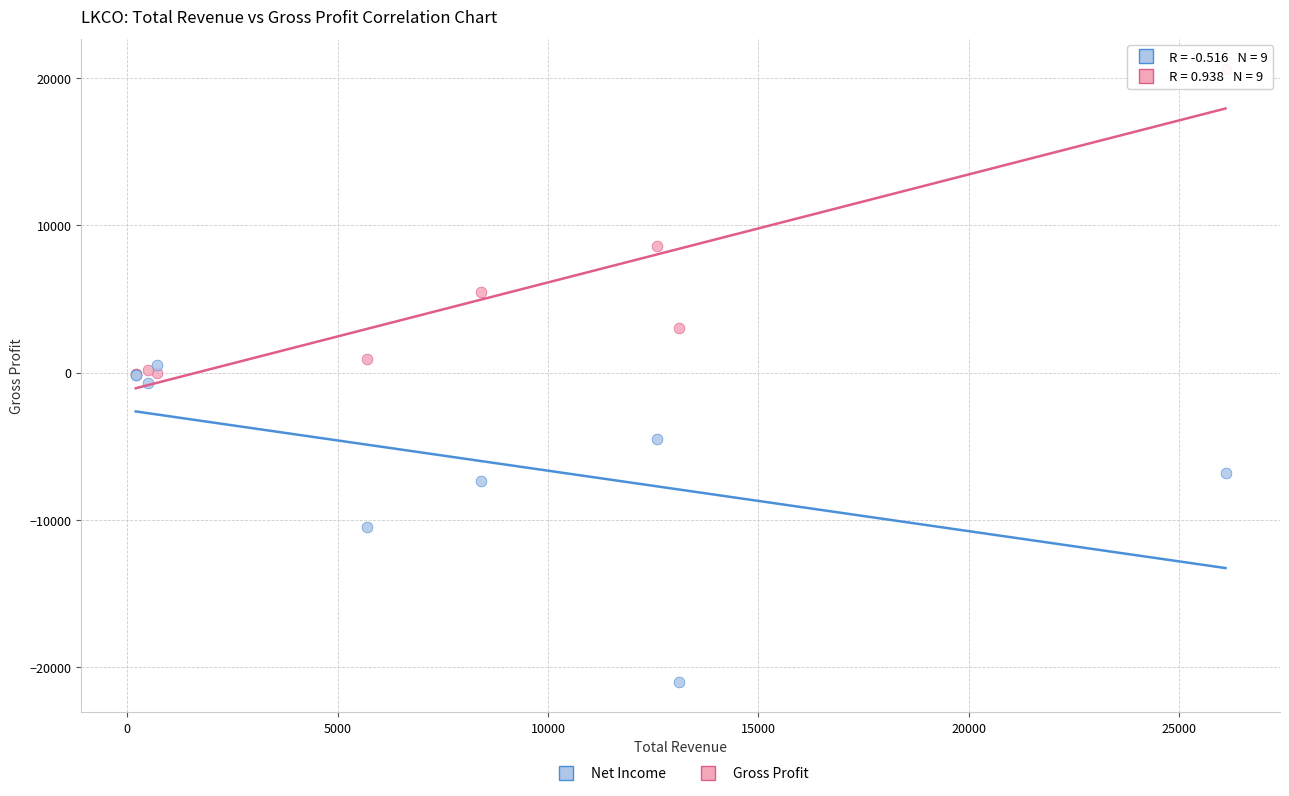

In the Gross Profit series, what Y value is closest to 10250?

8600